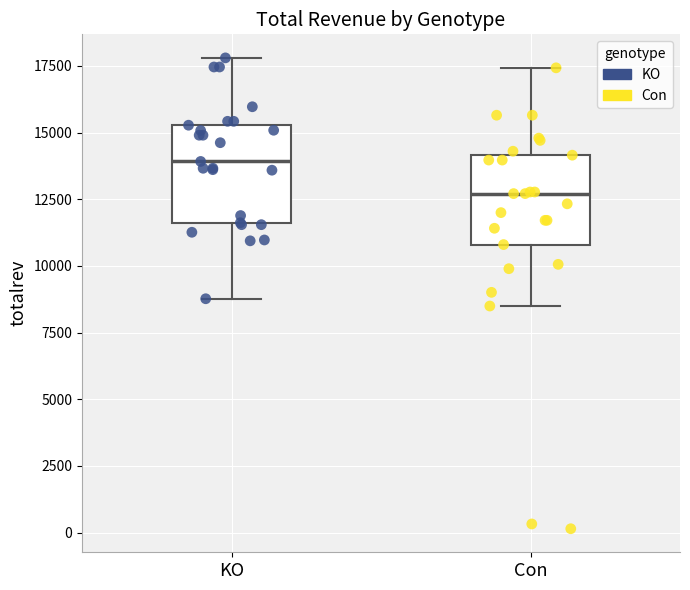

Where is the lower edge of the box for KO on the y-axis? The values are not printed on the chart, so give them approximately, as read against the axis.

11500